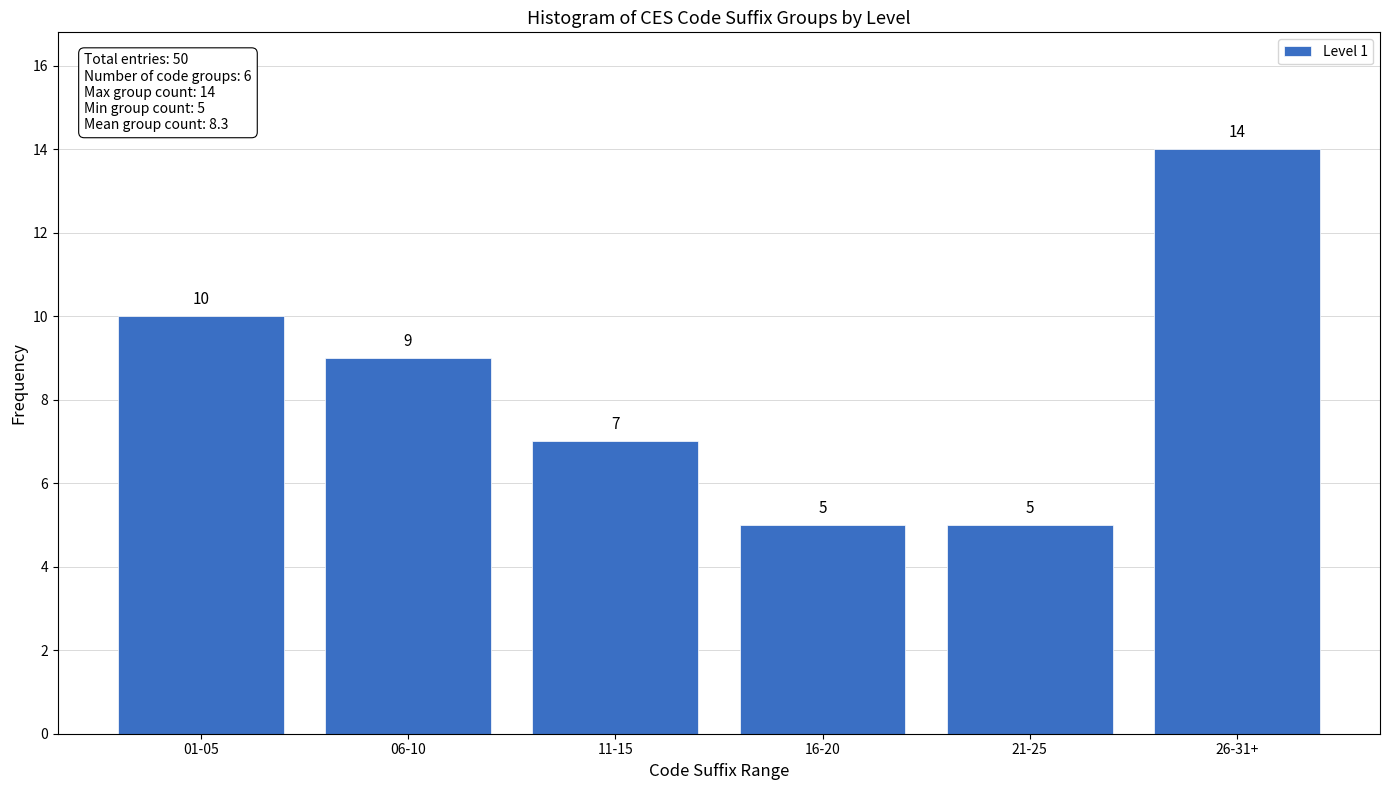

Reading left to right, what are all the values shown in this chart?

10	9	7	5	5	14